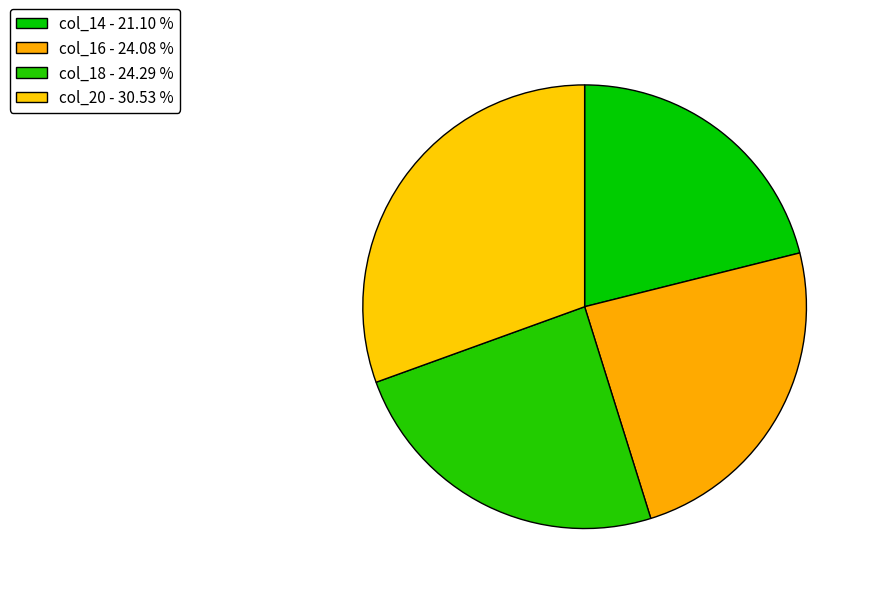

How many segments does this pie chart have?

4